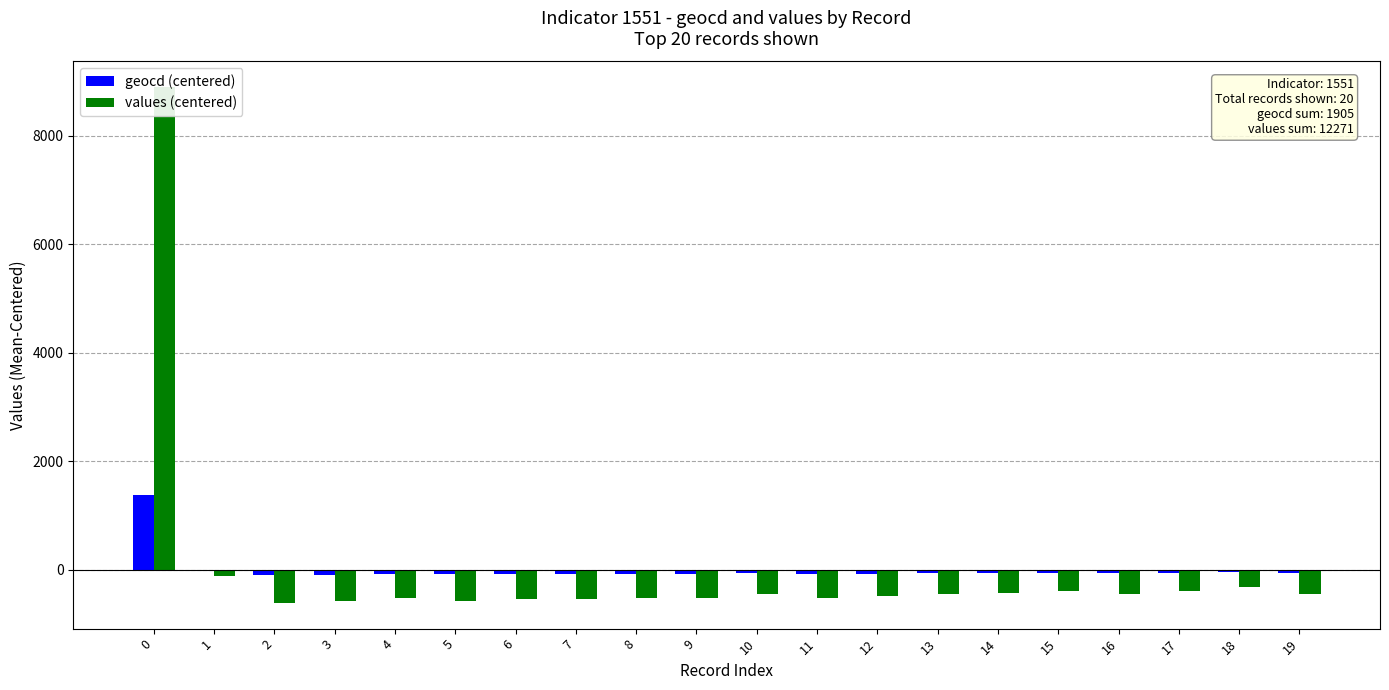

Count the number of data series in this chart.

2